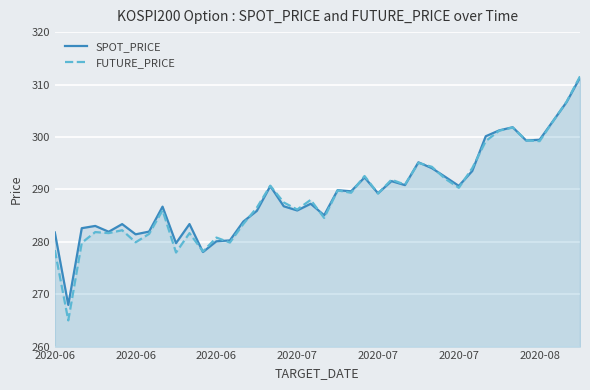

How many data points does each series have?

40